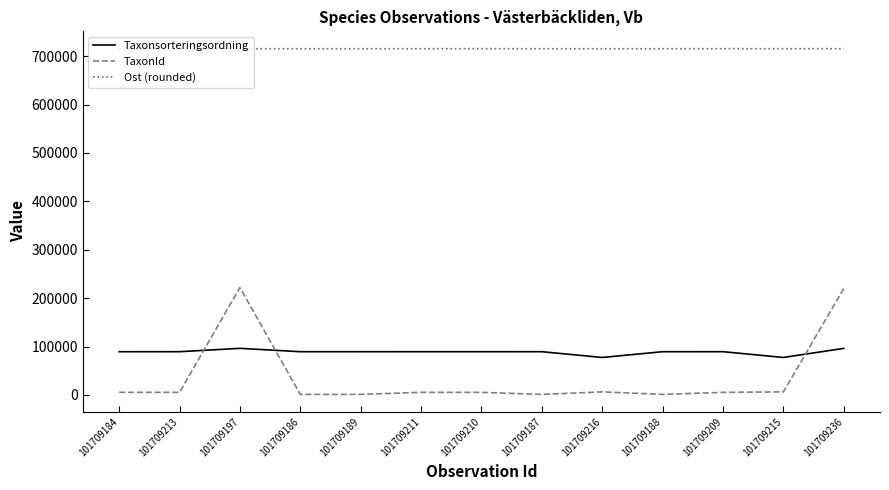

Does the chart have visible grid lines?

No